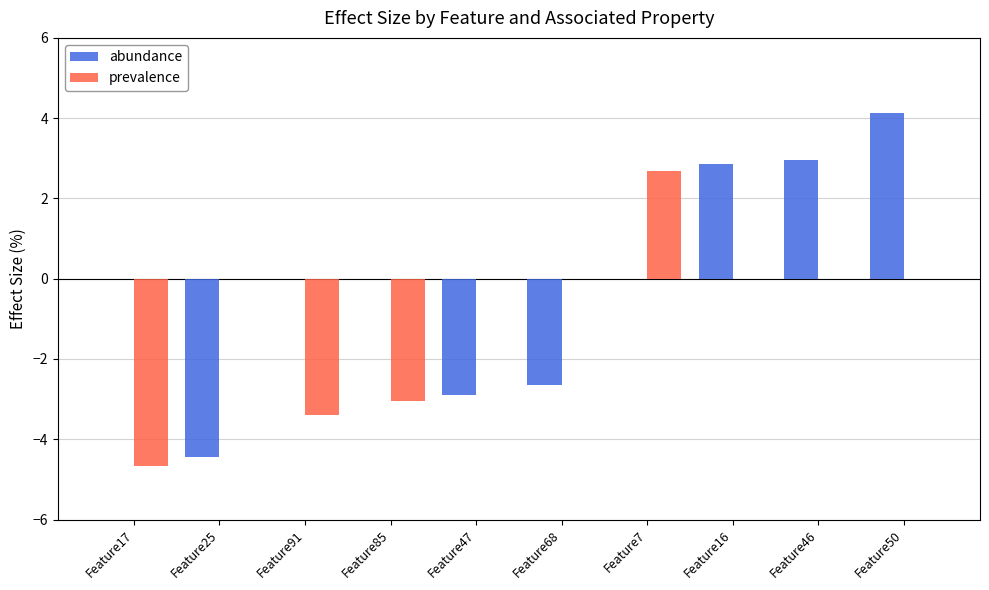

Is the value of prevalence at Feature47 greater than the value of abundance at Feature47?

Yes